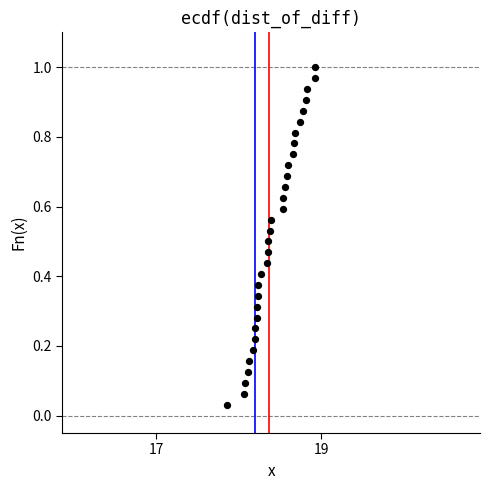

What is the range of X values (max minus min)?

1.1